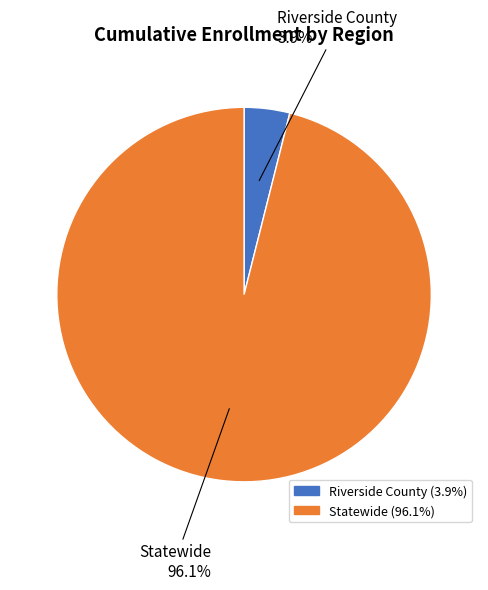

How much of the chart is everything except Statewide?

3.9%